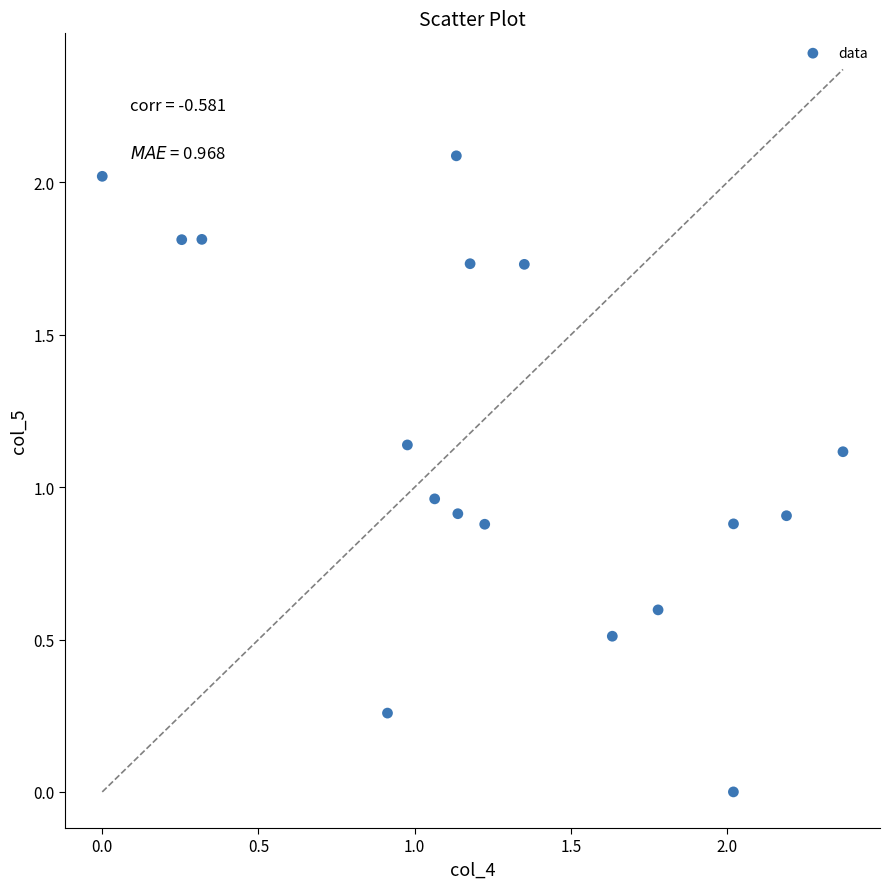

What is the range of Y values (max minus min)?

2.1